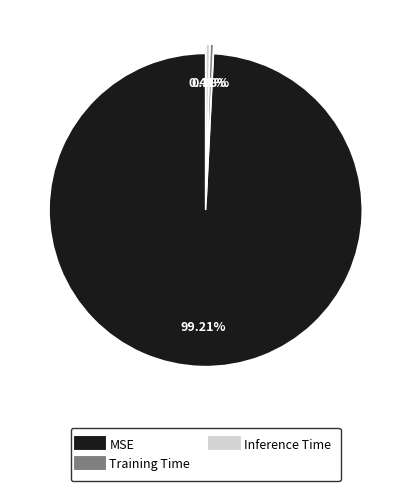

Count the number of slices in the pie.

3